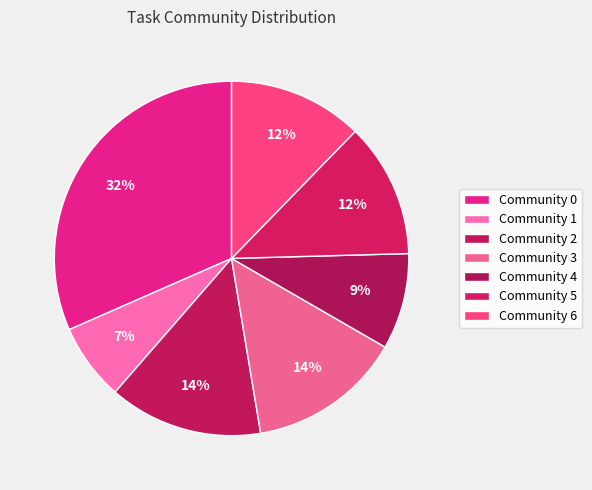

How many slices are in this pie chart?

7